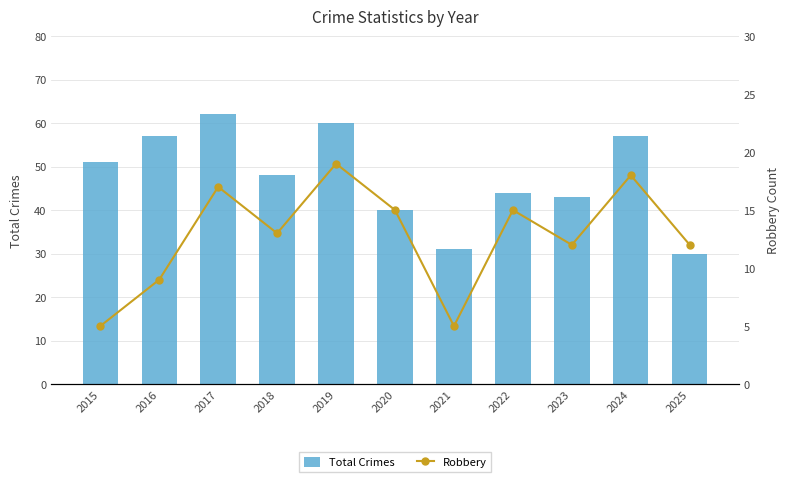

Which series has the widest spread of values?

Total Crimes